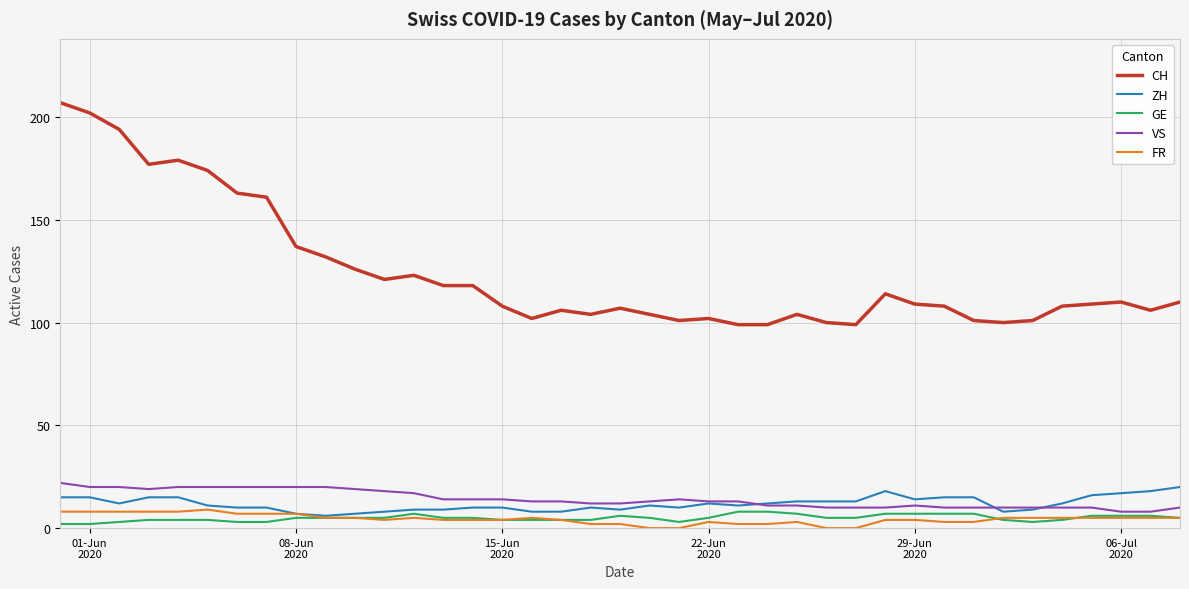

What is the difference between the second highest and minimum values in the FR series?

8